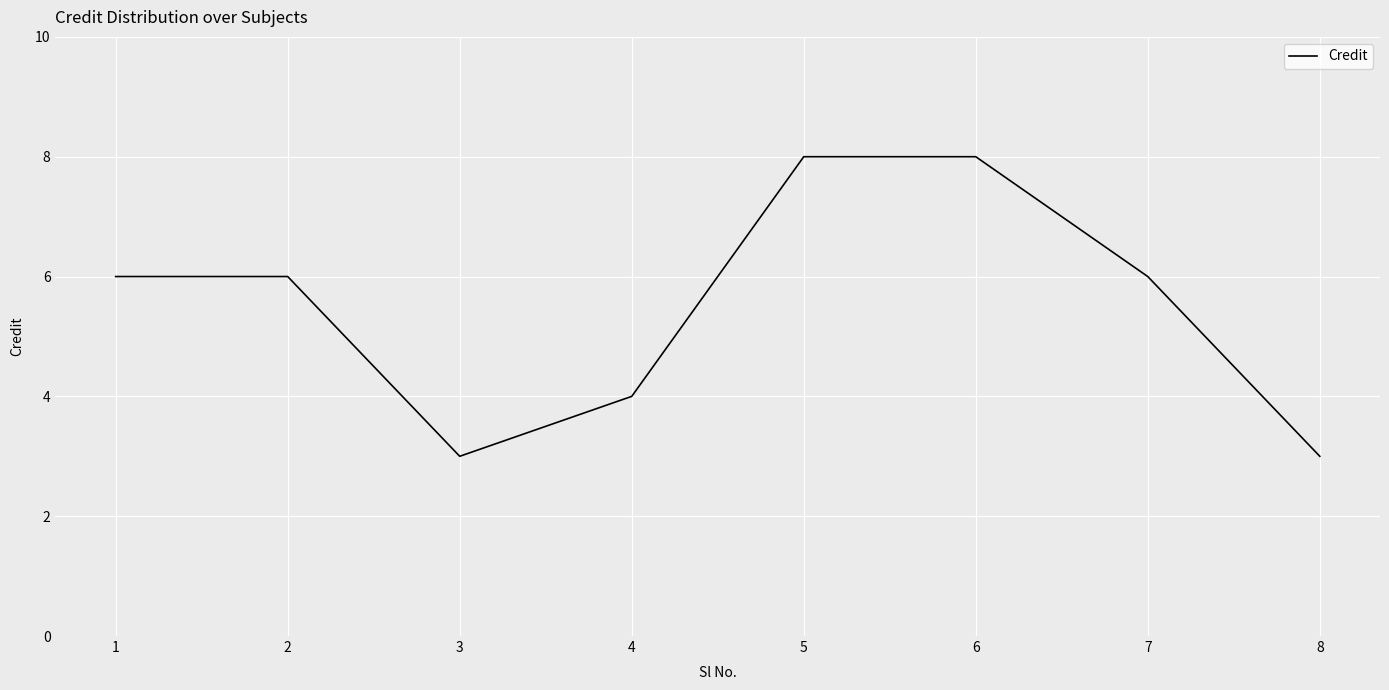

Reading left to right, list all the values displayed in this chart.

6	6	3	4	8	8	6	3